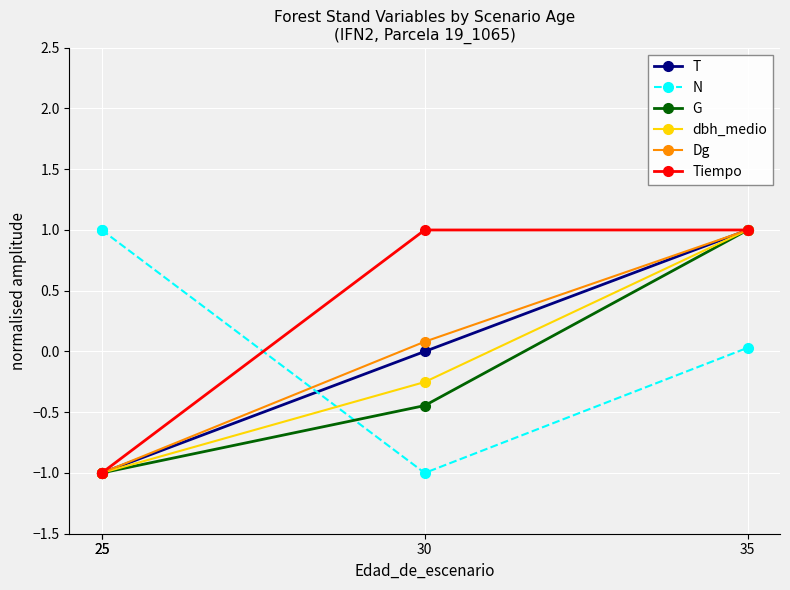

At which category is the sum across all series the highest?

35